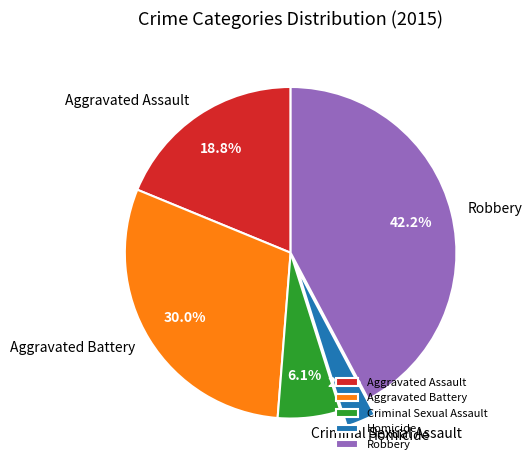

What percentage is the Aggravated Battery slice, to the nearest percent?

30%